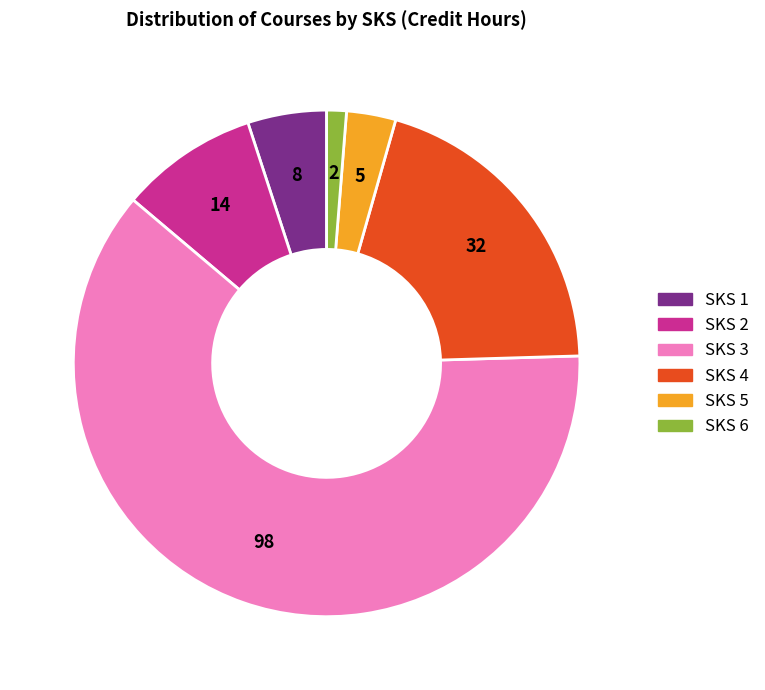

Approximately how many times larger is the value at SKS 5 compared to SKS 1?

0.6